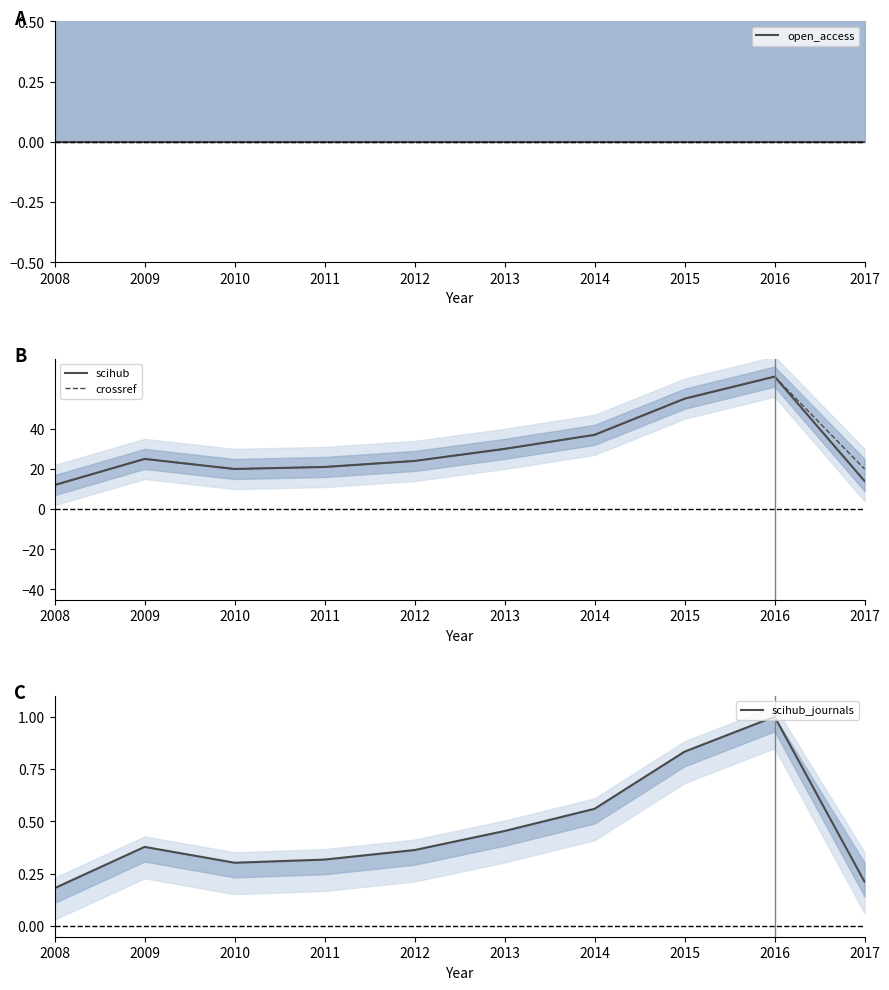

Reading left to right, list all the values displayed in this chart.

open_access: 0.0	0.0	0.0	0.0	0.0	0.0	0.0	0.0	0.0	0.0
scihub: 12.0	25.0	20.0	21.0	24.0	30.0	37.0	55.0	66.0	14.0
crossref: 12.0	25.0	20.0	21.0	24.0	30.0	37.0	55.0	66.0	20.0
scihub_journals: 0.2	0.4	0.3	0.3	0.4	0.5	0.6	0.8	1.0	0.2